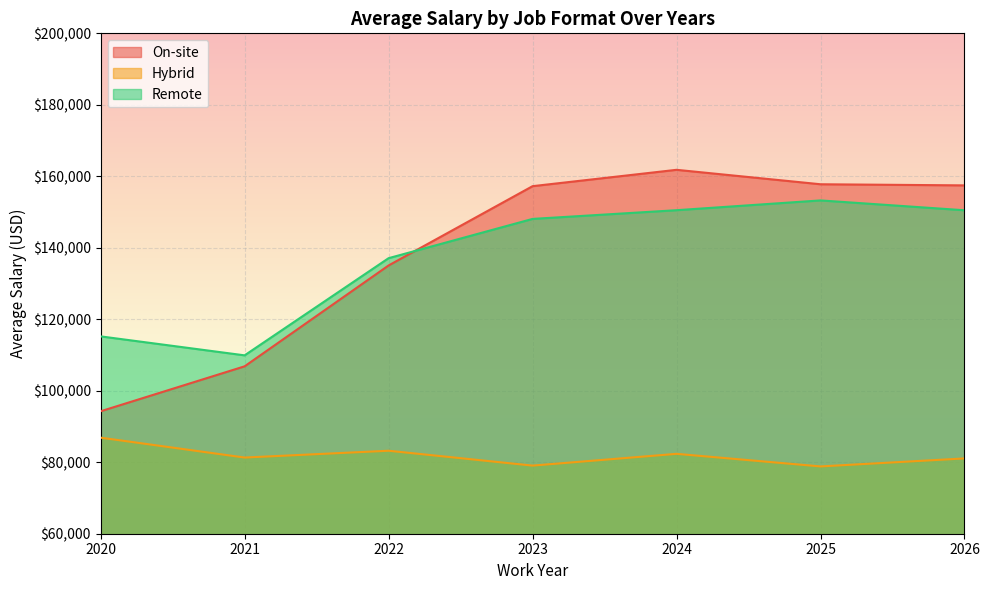

The value of Hybrid at 2020 is 86879.1. True or false?

True